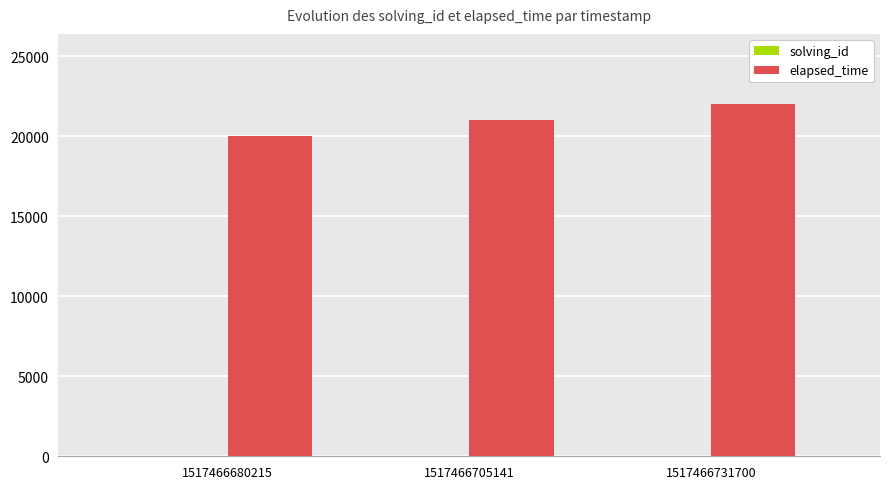

Which series has the largest total across all categories?

elapsed_time